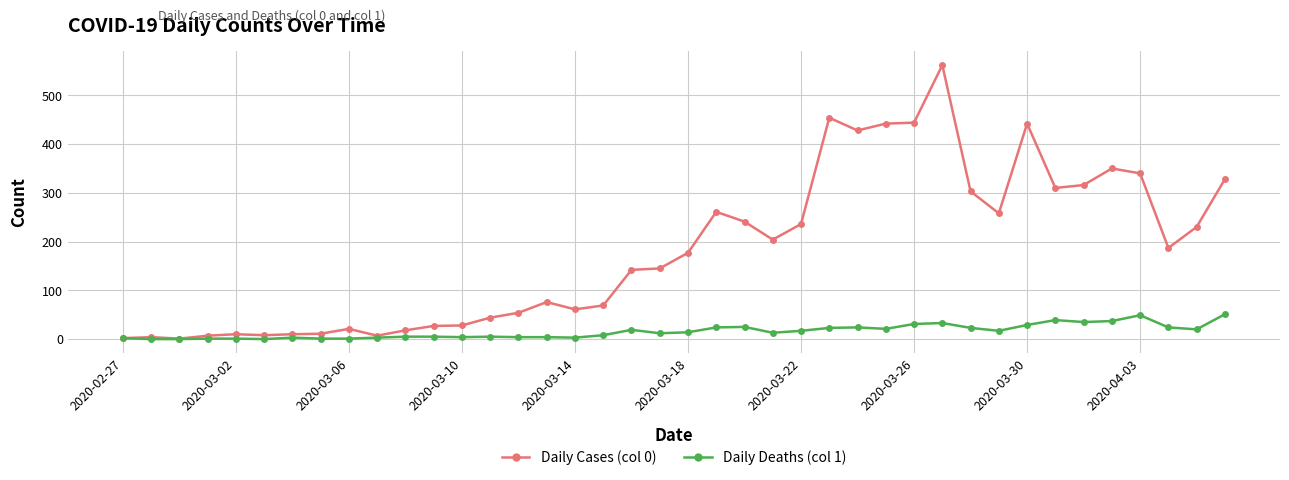

What are all the series names shown in the legend?

Daily Cases (col 0), Daily Deaths (col 1)